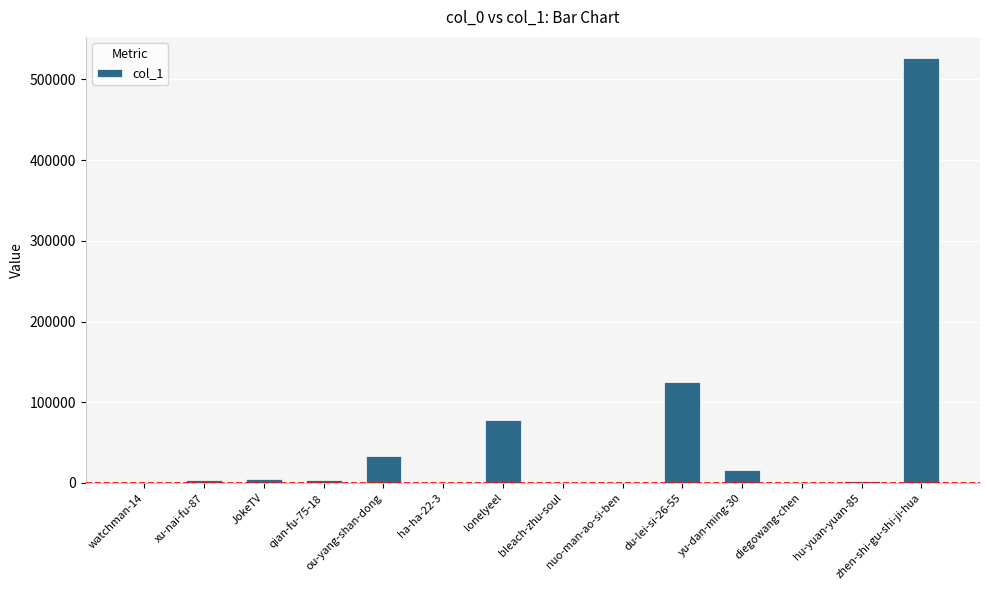

Where is the data nearest to the value 263201?

du-lei-si-26-55